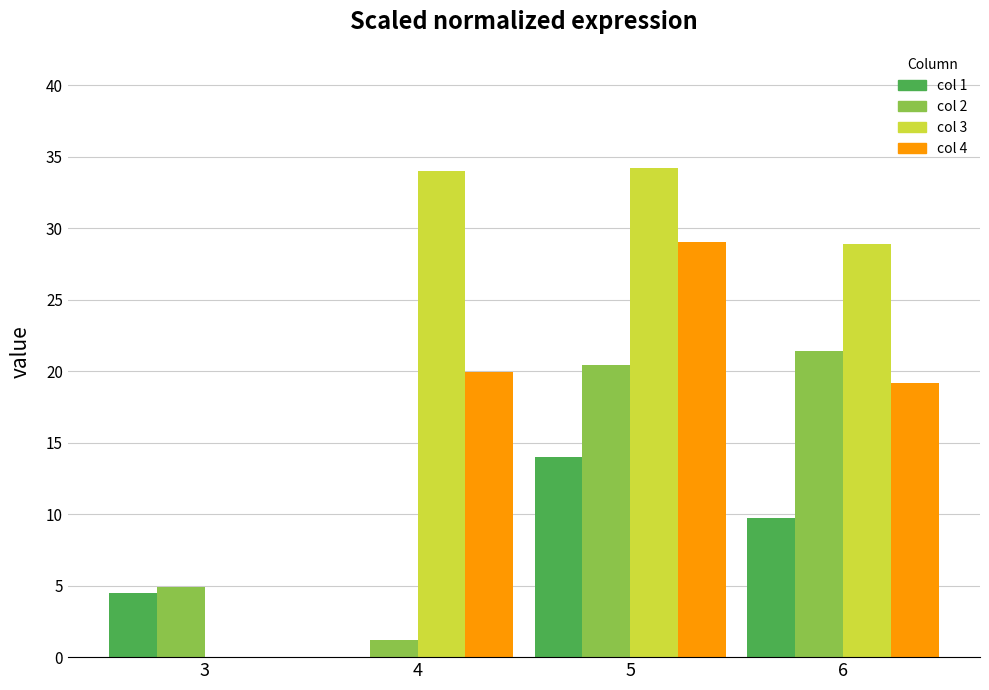

At which category is the sum across all series the highest?

5